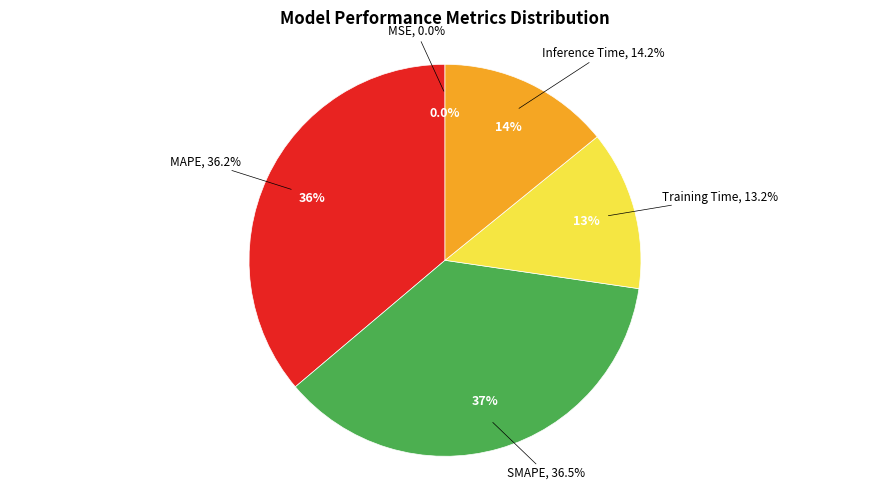

What is the total percentage of MSE and Training Time?

13.2%